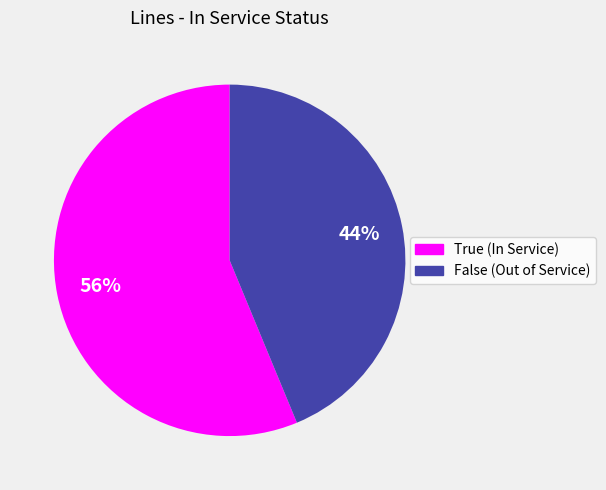

Does any single category account for the majority?

Yes